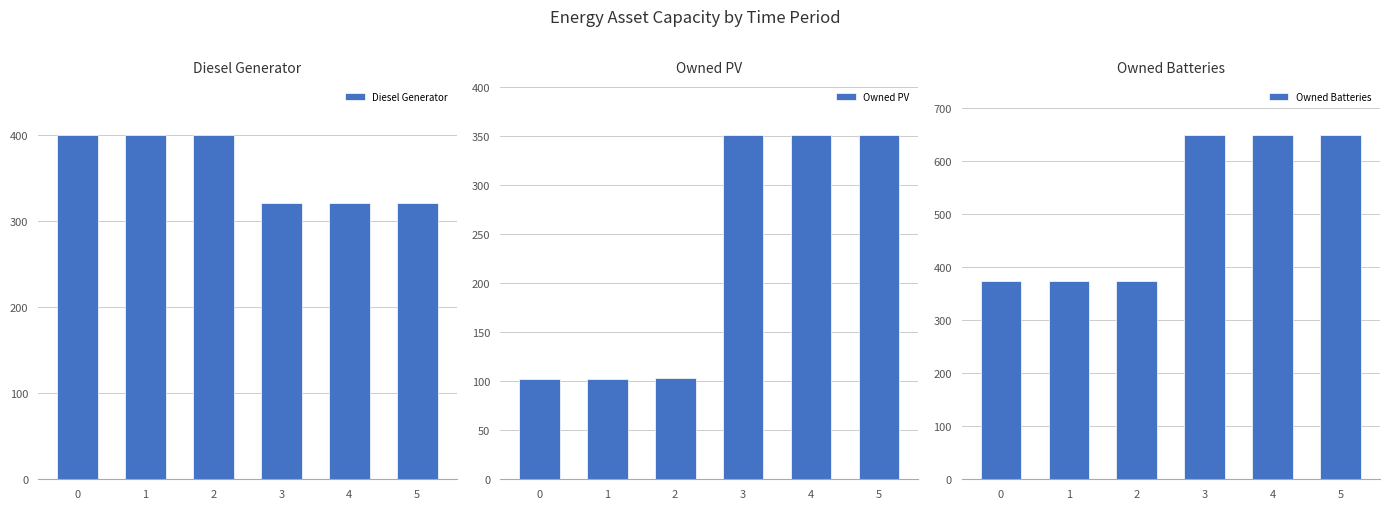

Count the number of categories in the chart.

6